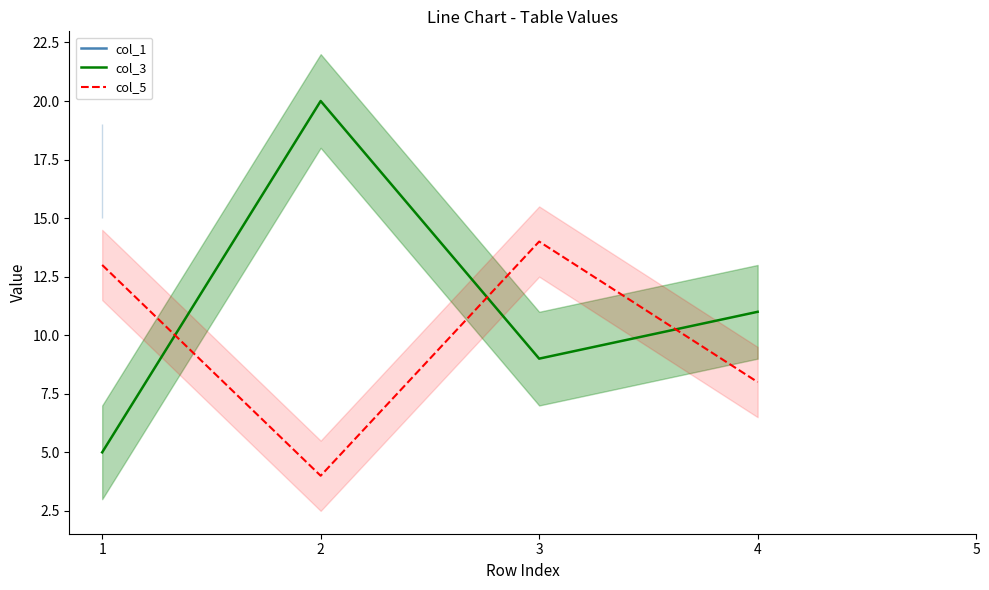

At how many categories does at least one series exceed 18?

1